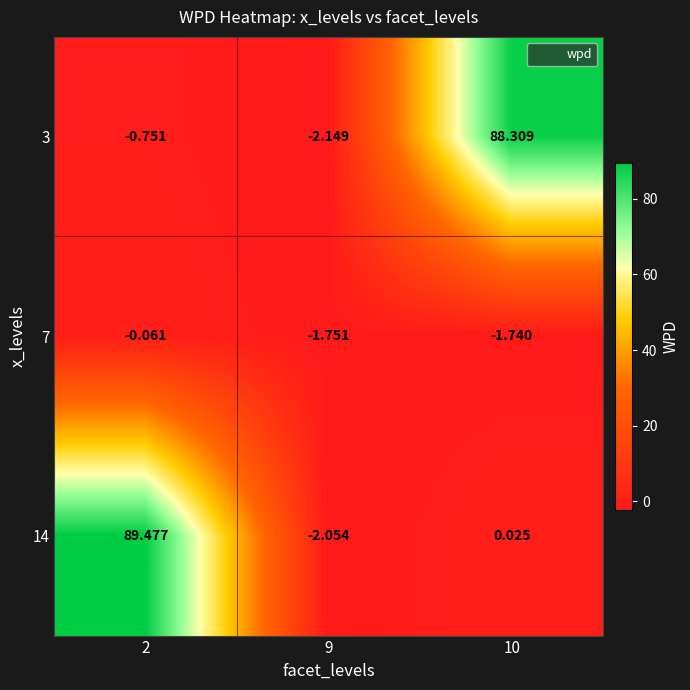

List the series in order of their peak value, lowest first.

7, 3, 14